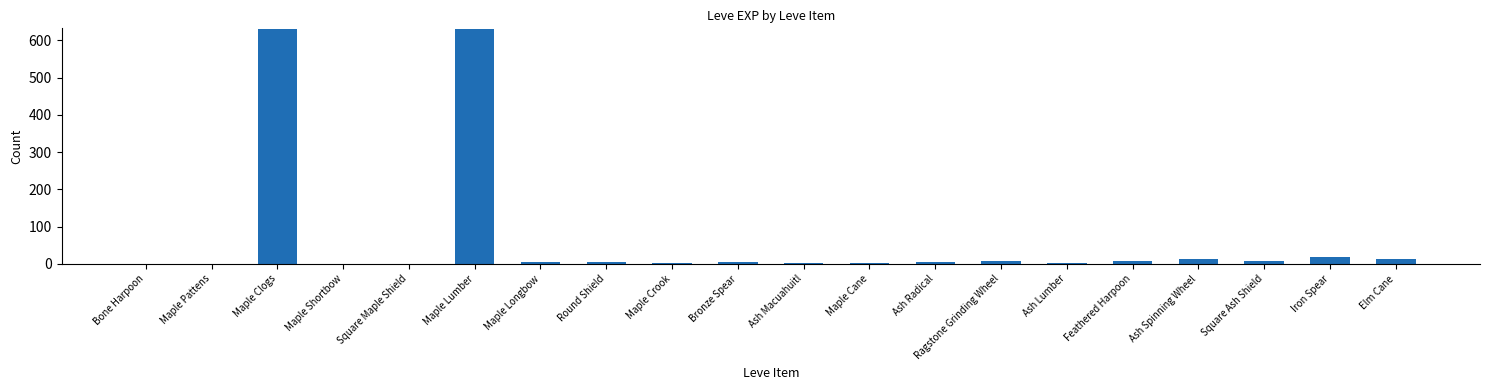

Approximately how many times larger is the value at Round Shield compared to Bone Harpoon?

6.0